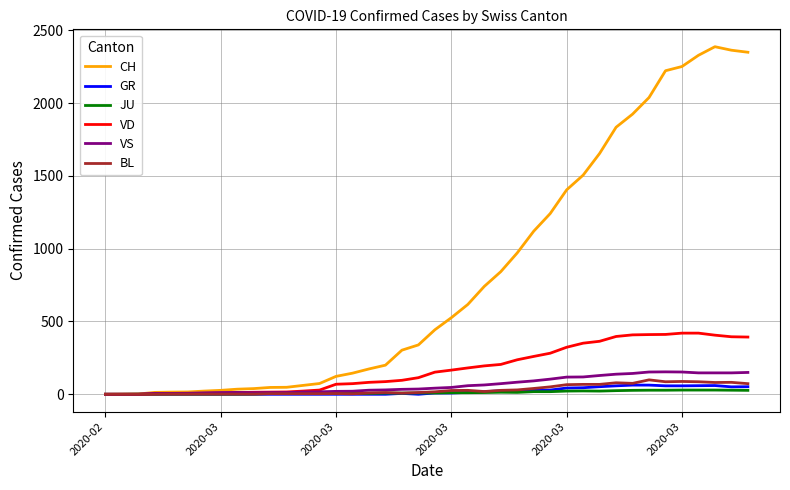

Which series has the largest total across all categories?

CH